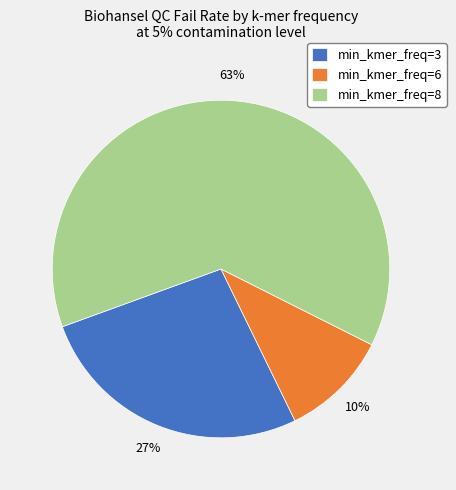

How many segments does this pie chart have?

3